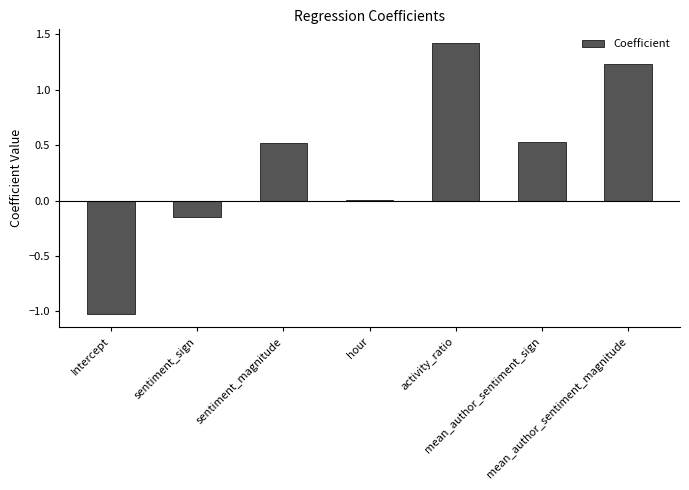

Where does the data first go above 0?

sentiment_magnitude